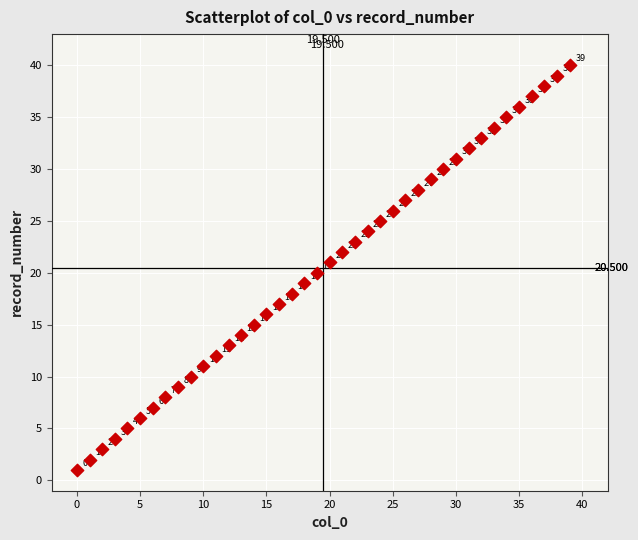

Count the number of points in this scatter plot.

40